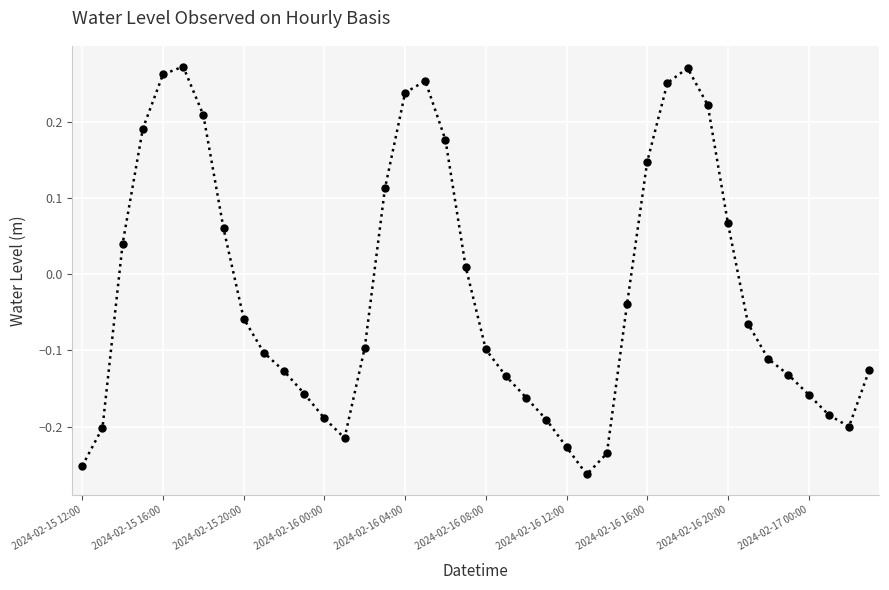

How many positive values are there?

16